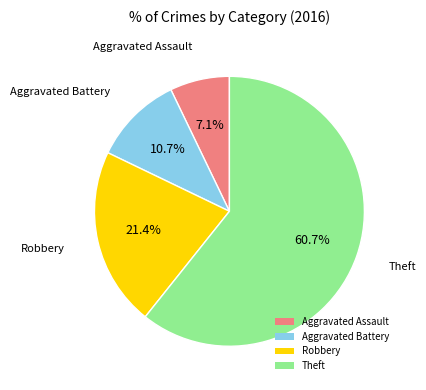

Which has a higher value, Aggravated Assault or Theft?

Theft